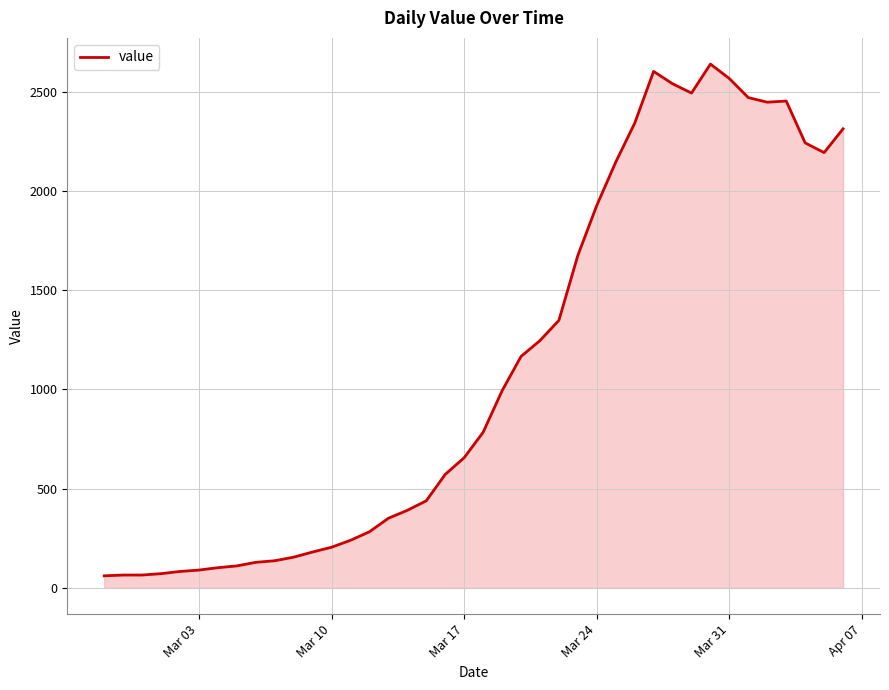

What is the difference between the maximum and minimum values?

2578